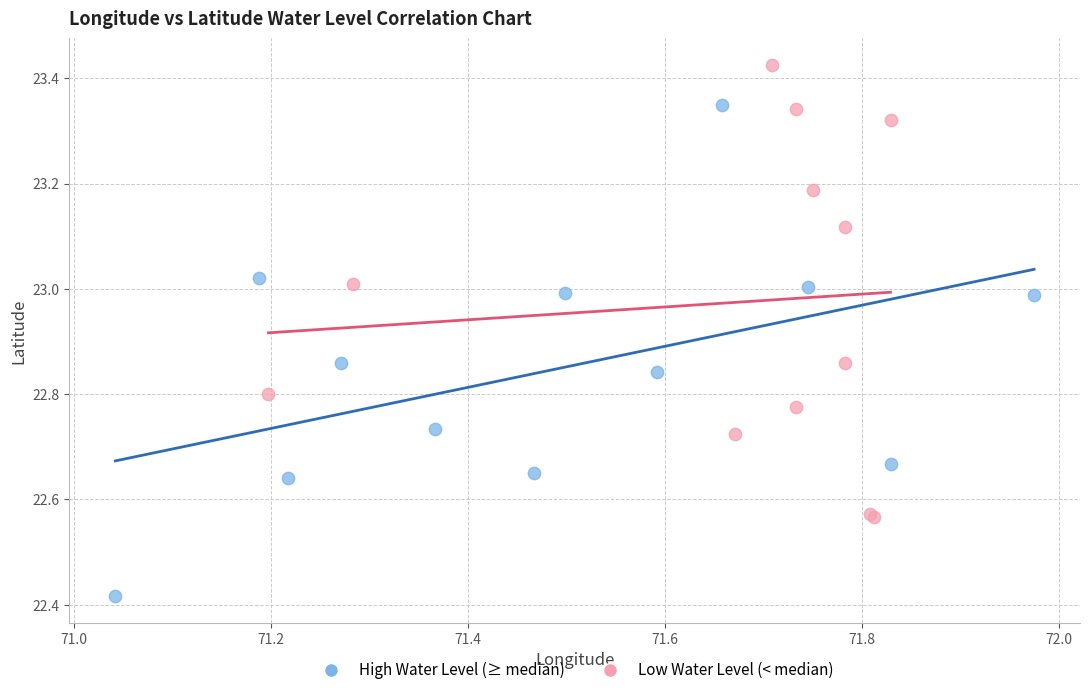

Which series contains the highest Y value?

Low Water Level (< median)